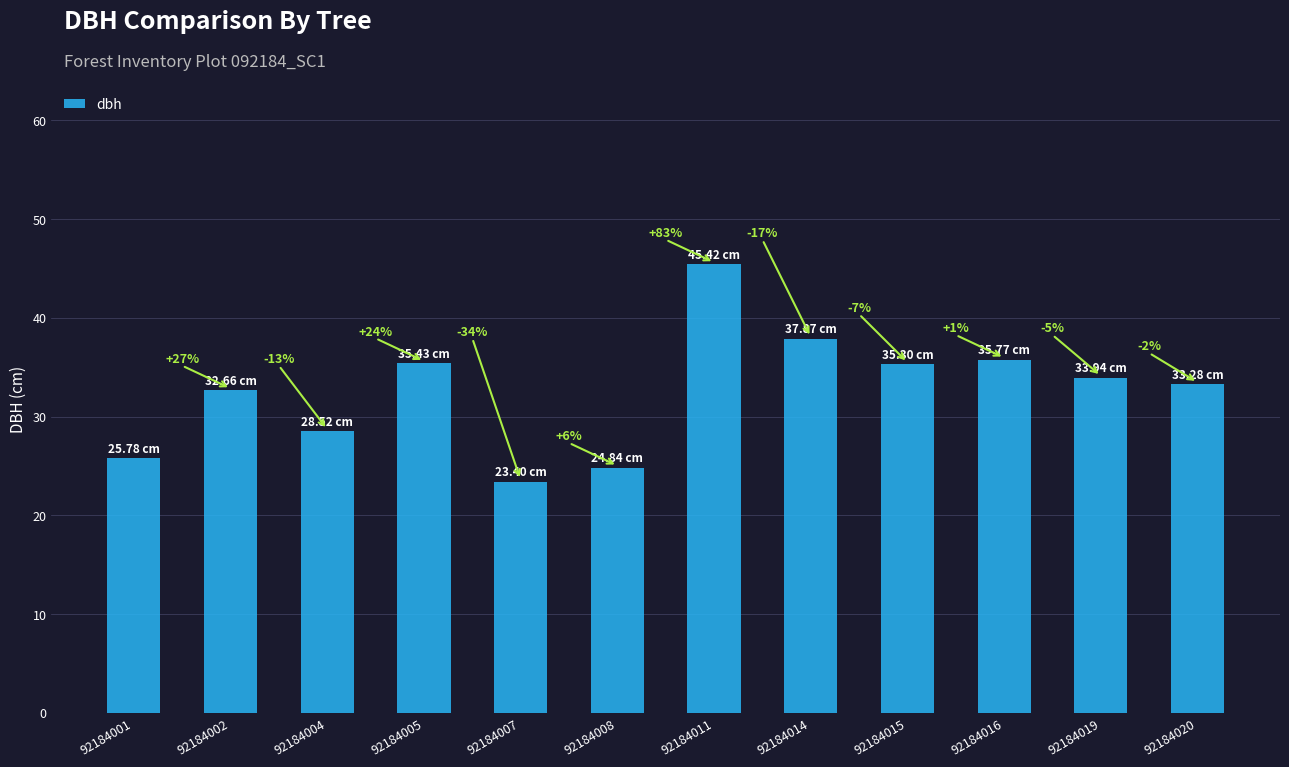

Reading left to right, transcribe all the data shown in this chart.

25.8	32.7	28.5	35.4	23.4	24.8	45.4	37.9	35.3	35.8	33.9	33.3